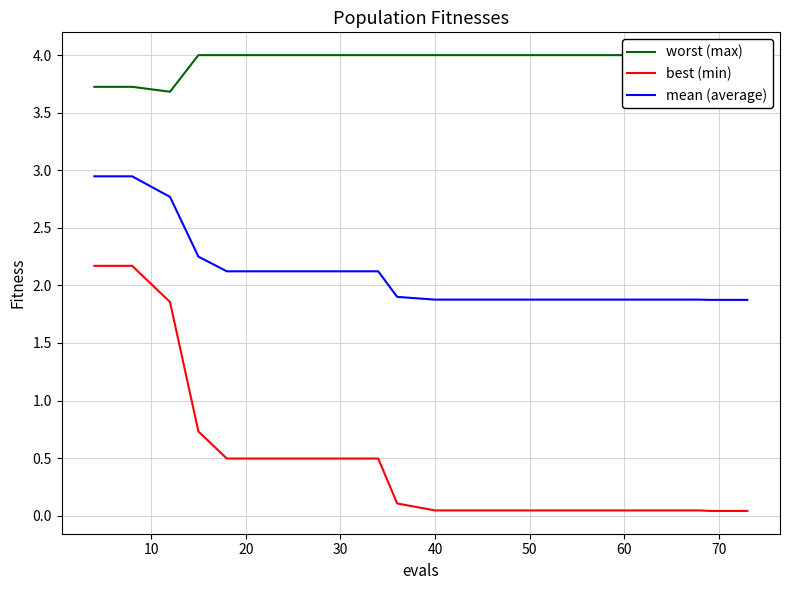

True or false: mean (average) and best (min) cross at least once.

False